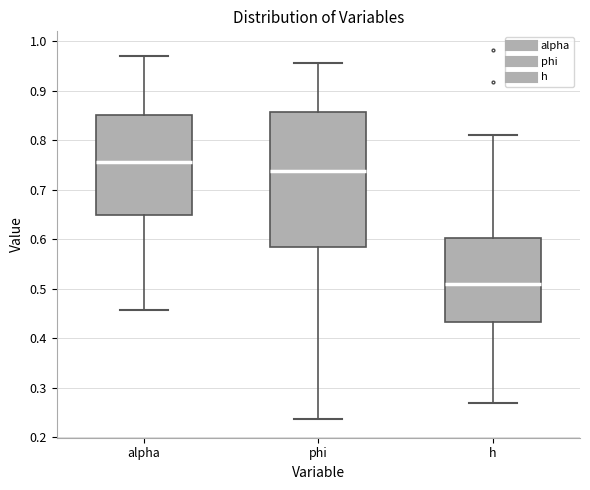

Reading left to right, read every box against the y-axis: the position of its median line, the range the box covers, and the ends of its whiskers. The values are not printed on the chart, so give them approximately, as read against the axis.

alpha: median 0.76, box 0.65 to 0.85, whiskers 0.46 to 0.97
phi: median 0.74, box 0.59 to 0.86, whiskers 0.24 to 0.96
h: median 0.51, box 0.43 to 0.60, whiskers 0.27 to 0.81